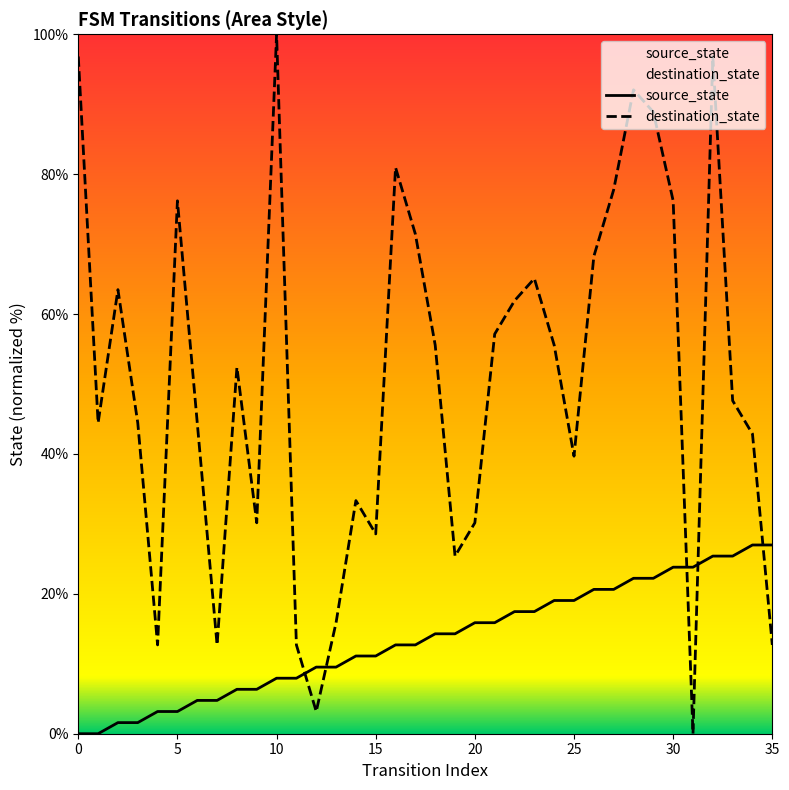

Between 8 and 21, which series saw the biggest shift?

source_state